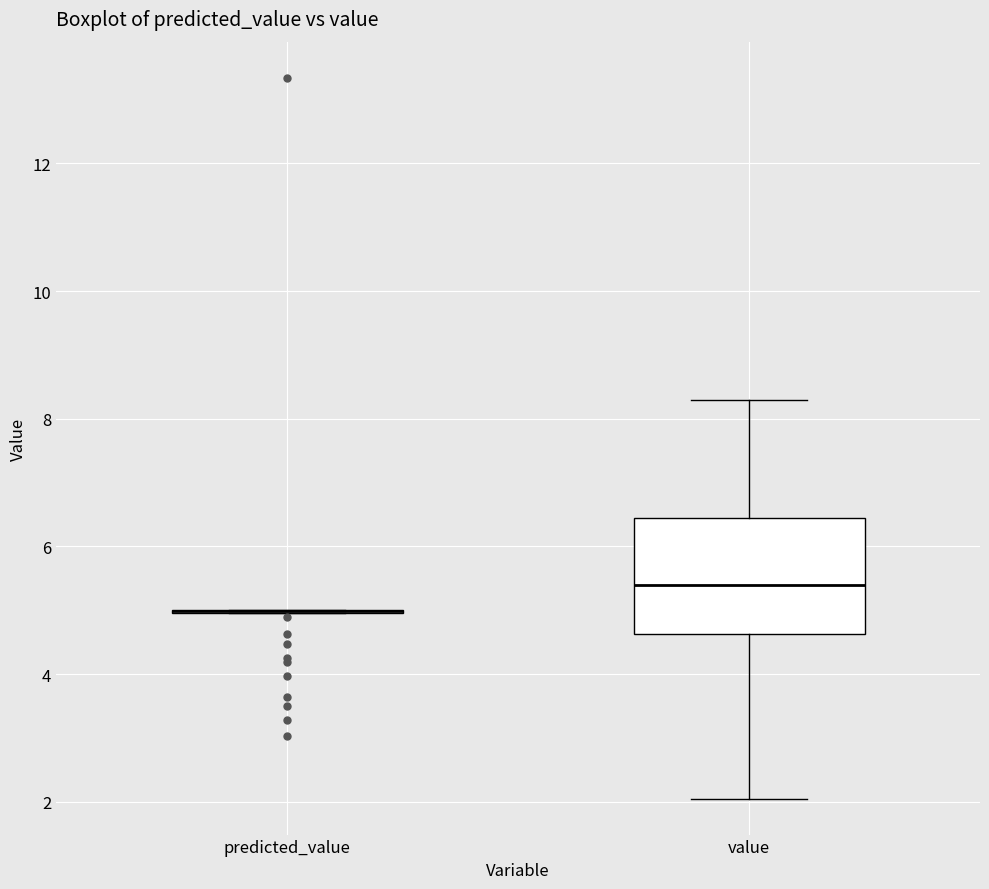

Reading left to right, read every box against the y-axis: the position of its median line, the range the box covers, and the ends of its whiskers. The values are not printed on the chart, so give them approximately, as read against the axis.

predicted_value: box collapsed to a line at 5.0, whiskers 5.0 to 5.0
value: median 5.4, box 4.6 to 6.4, whiskers 2.0 to 8.2